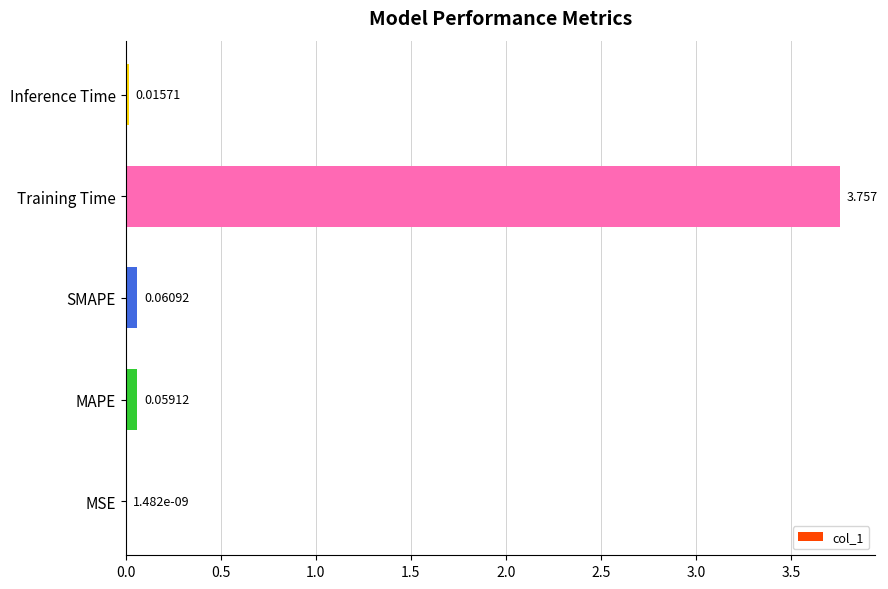

Between Inference Time and MAPE, which is larger?

MAPE